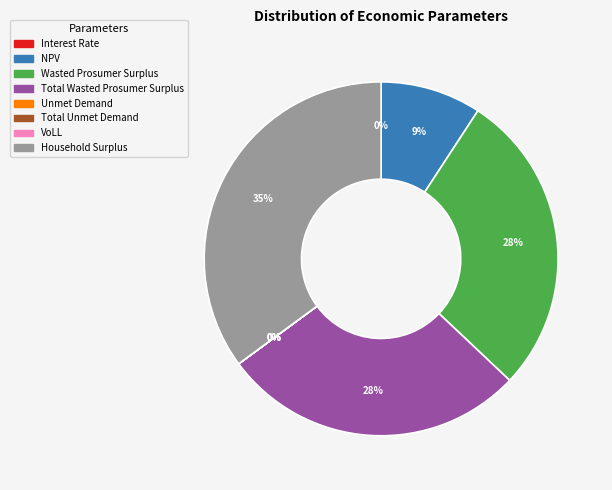

What is the change in value from Wasted Prosumer Surplus to Household Surplus?

+2620386.9